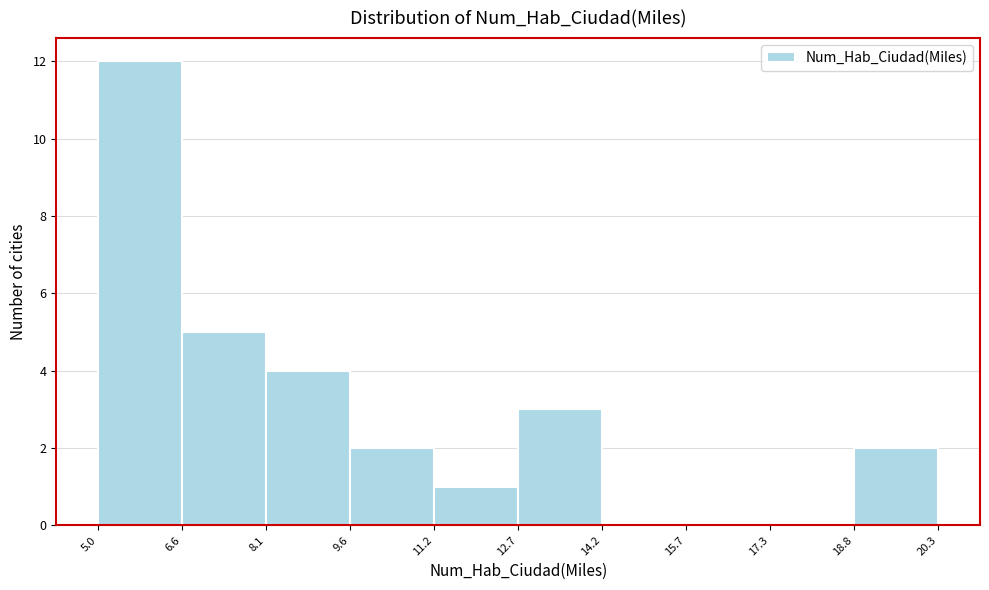

Reading left to right, transcribe this chart: for each bar, give the range it covers on the x-axis and its height. The values are not printed on the chart, so give them approximately, as read against the axis.

5.0 to 6.6: 12
6.6 to 8.1: 5
8.1 to 9.6: 4
9.6 to 11.2: 2
11.2 to 12.7: 1
12.7 to 14.2: 3
14.2 to 15.7: 0
15.7 to 17.3: 0
17.3 to 18.8: 0
18.8 to 20.3: 2